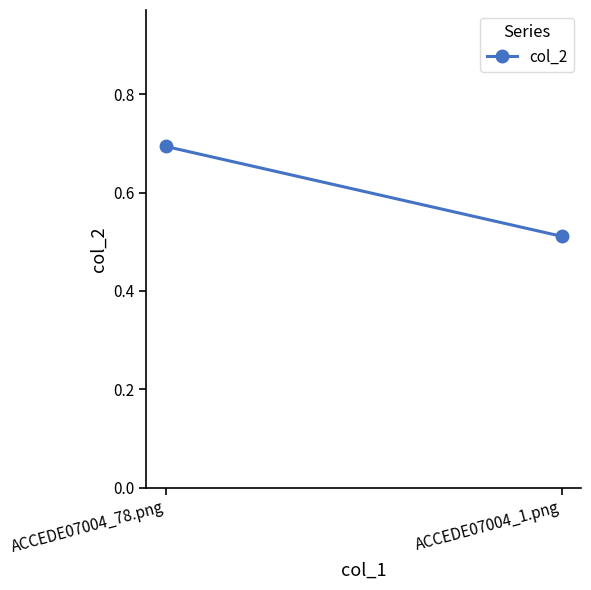

What is the label of the 1st point from the right?

ACCEDE07004_1.png